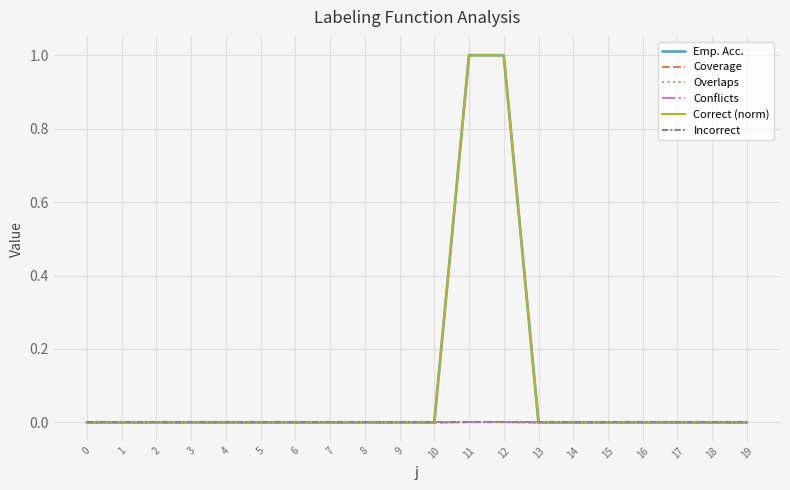

Which series has the largest total across all categories?

Emp. Acc.